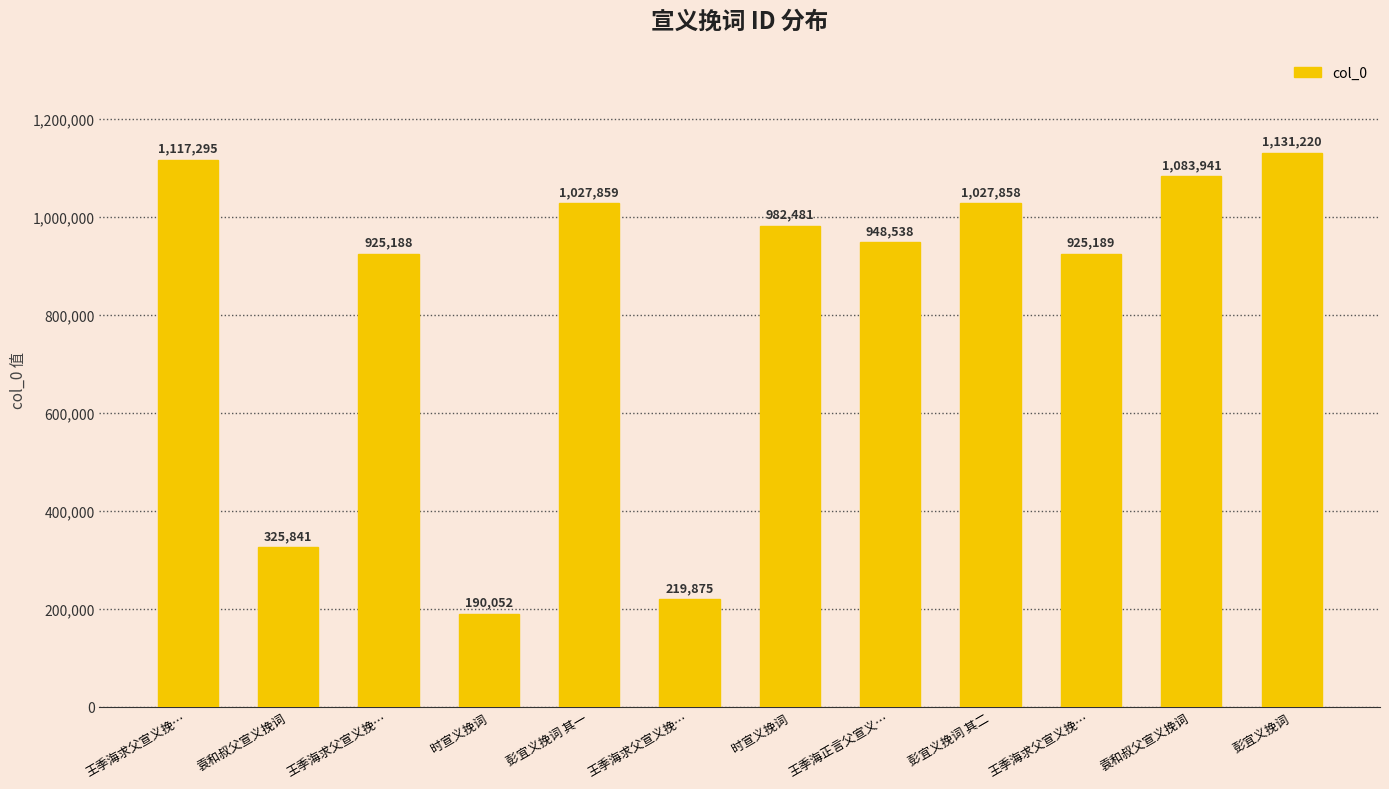

How many series are shown in this chart?

1